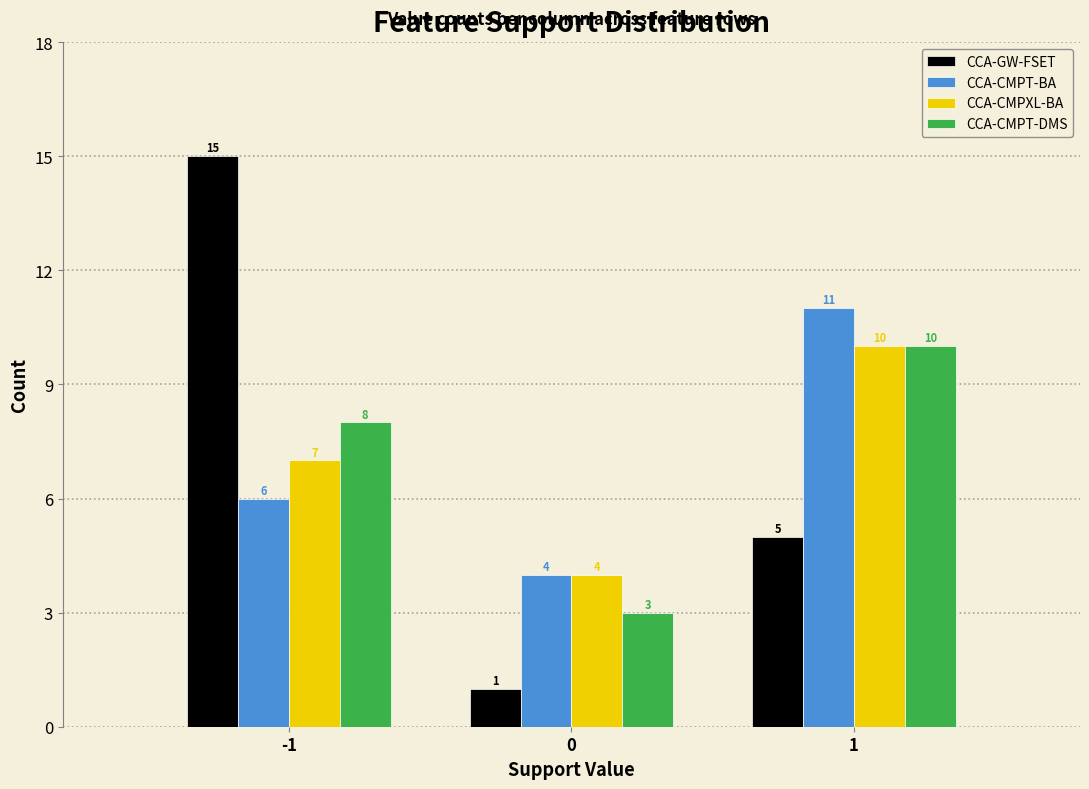

Reading right to left, extract all data points from this chart.

CCA-GW-FSET: 5	1	15
CCA-CMPT-BA: 11	4	6
CCA-CMPXL-BA: 10	4	7
CCA-CMPT-DMS: 10	3	8